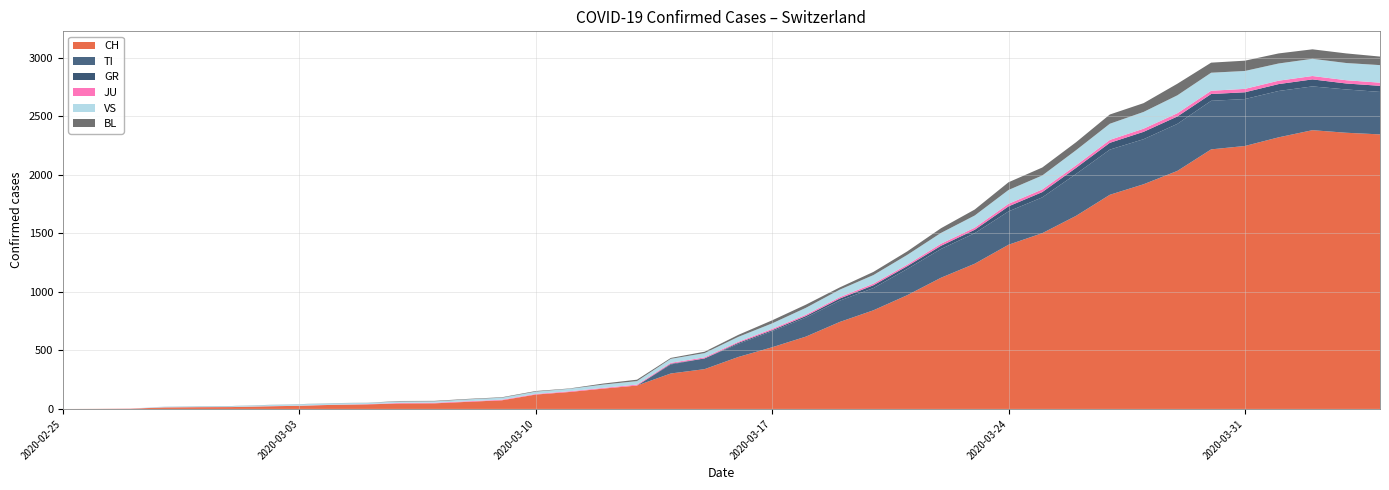

Reading left to right, list all the values displayed in this chart.

CH: 2020-02-25=0	2020-02-26=1	2020-02-27=2	2020-02-28=13	2020-02-29=15	2020-03-01=16	2020-03-02=22	2020-03-03=27	2020-03-04=35	2020-03-05=39	2020-03-06=47	2020-03-07=48	2020-03-08=61	2020-03-09=74	2020-03-10=123	2020-03-11=145	2020-03-12=174	2020-03-13=200	2020-03-14=303	2020-03-15=340	2020-03-16=444	2020-03-17=527	2020-03-18=618	2020-03-19=743	2020-03-20=843	2020-03-21=972	2020-03-22=1121	2020-03-23=1241	2020-03-24=1403	2020-03-25=1502	2020-03-26=1650	2020-03-27=1830	2020-03-28=1920	2020-03-29=2034	2020-03-30=2218	2020-03-31=2247	2020-04-01=2321	2020-04-02=2382	2020-04-03=2360	2020-04-04=2346
TI: 2020-02-25=0	2020-02-26=0	2020-02-27=0	2020-02-28=0	2020-02-29=0	2020-03-01=0	2020-03-02=0	2020-03-03=0	2020-03-04=0	2020-03-05=0	2020-03-06=0	2020-03-07=0	2020-03-08=0	2020-03-09=0	2020-03-10=0	2020-03-11=0	2020-03-12=0	2020-03-13=0	2020-03-14=77	2020-03-15=92	2020-03-16=112	2020-03-17=137	2020-03-18=163	2020-03-19=182	2020-03-20=190	2020-03-21=224	2020-03-22=246	2020-03-23=261	2020-03-24=285	2020-03-25=306	2020-03-26=358	2020-03-27=386	2020-03-28=385	2020-03-29=402	2020-03-30=415	2020-03-31=401	2020-04-01=396	2020-04-02=374	2020-04-03=370	2020-04-04=363
GR: 2020-02-25=0	2020-02-26=0	2020-02-27=0	2020-02-28=0	2020-02-29=0	2020-03-01=0	2020-03-02=0	2020-03-03=0	2020-03-04=0	2020-03-05=0	2020-03-06=0	2020-03-07=0	2020-03-08=0	2020-03-09=0	2020-03-10=0	2020-03-11=0	2020-03-12=0	2020-03-13=0	2020-03-14=6	2020-03-15=0	2020-03-16=9	2020-03-17=9	2020-03-18=13	2020-03-19=18	2020-03-20=24	2020-03-21=24	2020-03-22=27	2020-03-23=29	2020-03-24=43	2020-03-25=45	2020-03-26=52	2020-03-27=58	2020-03-28=63	2020-03-29=63	2020-03-30=58	2020-03-31=58	2020-04-01=59	2020-04-02=60	2020-04-03=51	2020-04-04=52
JU: 2020-02-25=0	2020-02-26=0	2020-02-27=1	2020-02-28=1	2020-02-29=1	2020-03-01=1	2020-03-02=1	2020-03-03=1	2020-03-04=1	2020-03-05=2	2020-03-06=5	2020-03-07=5	2020-03-08=5	2020-03-09=5	2020-03-10=5	2020-03-11=6	2020-03-12=6	2020-03-13=8	2020-03-14=8	2020-03-15=9	2020-03-16=9	2020-03-17=11	2020-03-18=11	2020-03-19=12	2020-03-20=14	2020-03-21=13	2020-03-22=18	2020-03-23=18	2020-03-24=22	2020-03-25=23	2020-03-26=22	2020-03-27=25	2020-03-28=27	2020-03-29=28	2020-03-30=28	2020-03-31=29	2020-04-01=29	2020-04-02=29	2020-04-03=28	2020-04-04=27
VS: 2020-02-25=0	2020-02-26=0	2020-02-27=0	2020-02-28=6	2020-02-29=6	2020-03-01=7	2020-03-02=10	2020-03-03=12	2020-03-04=13	2020-03-05=11	2020-03-06=12	2020-03-07=12	2020-03-08=16	2020-03-09=17	2020-03-10=20	2020-03-11=21	2020-03-12=28	2020-03-13=30	2020-03-14=34	2020-03-15=36	2020-03-16=42	2020-03-17=47	2020-03-18=59	2020-03-19=64	2020-03-20=73	2020-03-21=83	2020-03-22=92	2020-03-23=104	2020-03-24=118	2020-03-25=119	2020-03-26=129	2020-03-27=138	2020-03-28=143	2020-03-29=153	2020-03-30=154	2020-03-31=153	2020-04-01=147	2020-04-02=147	2020-04-03=147	2020-04-04=150
BL: 2020-02-25=0	2020-02-26=0	2020-02-27=0	2020-02-28=0	2020-02-29=1	2020-03-01=1	2020-03-02=1	2020-03-03=1	2020-03-04=1	2020-03-05=1	2020-03-06=4	2020-03-07=4	2020-03-08=4	2020-03-09=4	2020-03-10=5	2020-03-11=3	2020-03-12=9	2020-03-13=12	2020-03-14=8	2020-03-15=12	2020-03-16=17	2020-03-17=26	2020-03-18=27	2020-03-19=19	2020-03-20=27	2020-03-21=30	2020-03-22=40	2020-03-23=51	2020-03-24=66	2020-03-25=68	2020-03-26=68	2020-03-27=79	2020-03-28=75	2020-03-29=99	2020-03-30=86	2020-03-31=88	2020-04-01=86	2020-04-02=81	2020-04-03=82	2020-04-04=73